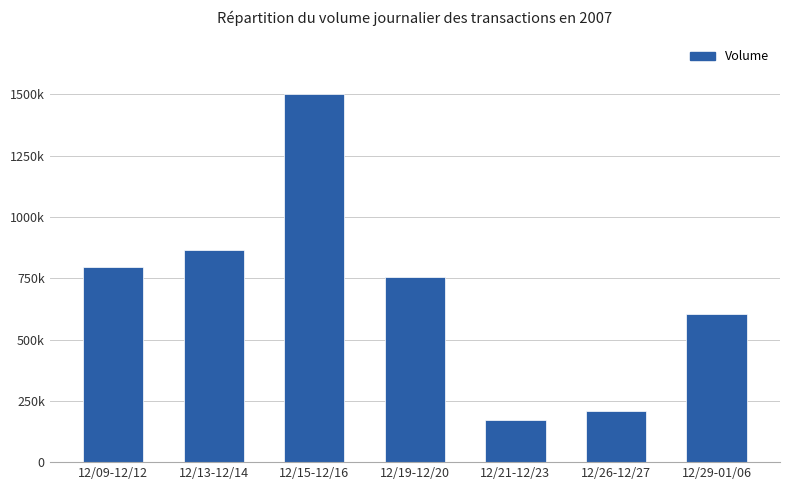

What is the label of the 1st bar from the right?

12/29-01/06